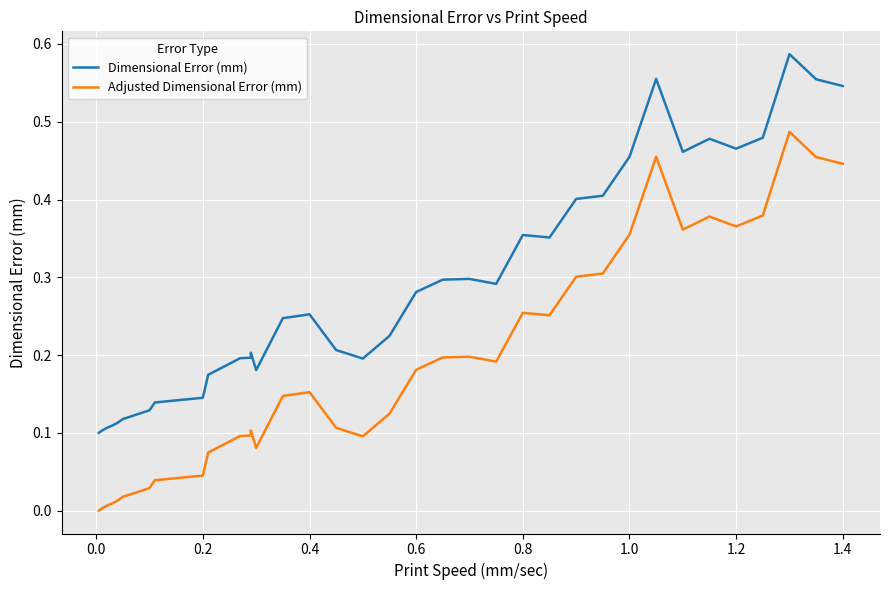

Which series has the largest total across all categories?

Dimensional Error (mm)